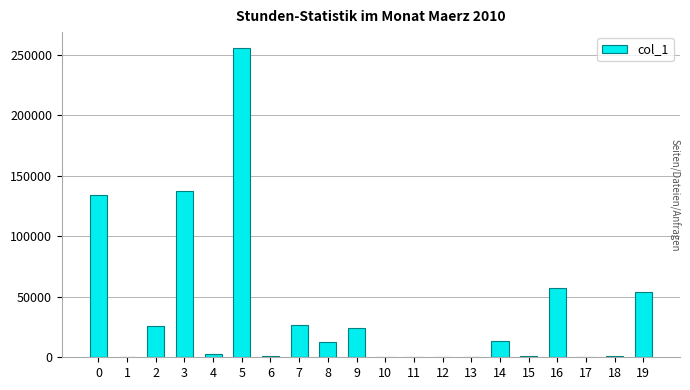

What is the average value?

37360